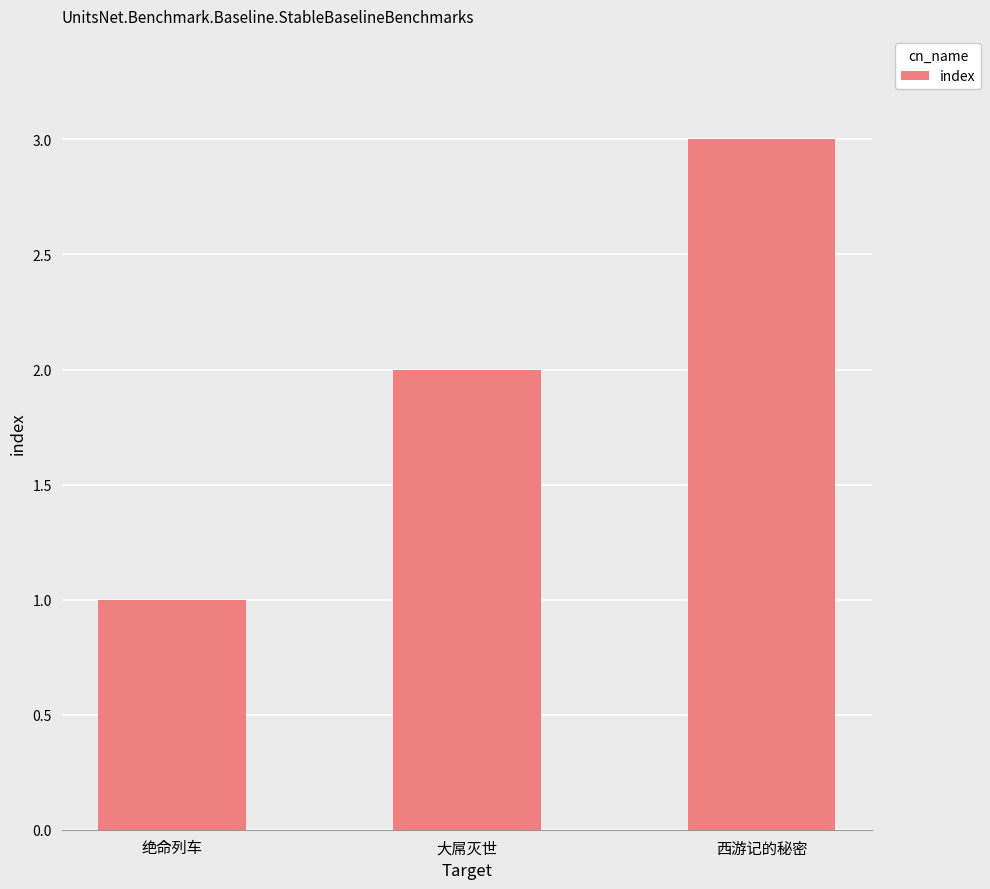

The value at 大屌灭世 is 3. True or false?

False